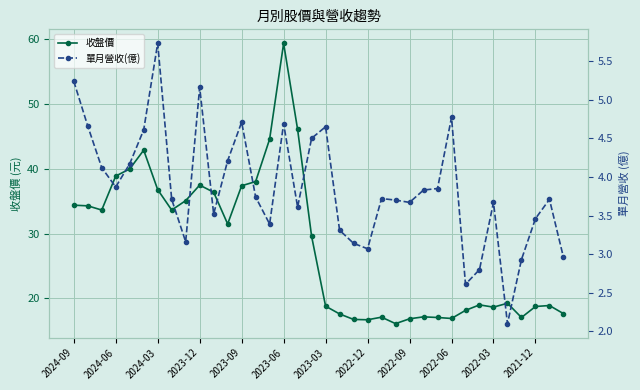

At which category does the chart reach its minimum across all series?

31